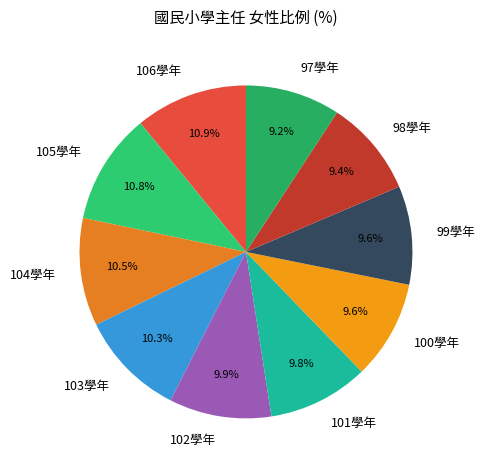

To the nearest percent, what is the difference between the largest and smallest slice percentages?

2%